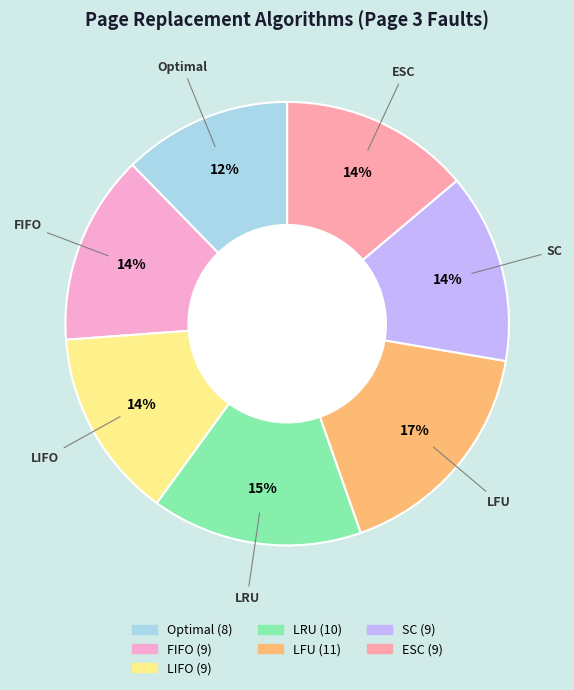

What is the largest slice in the pie chart?

LFU